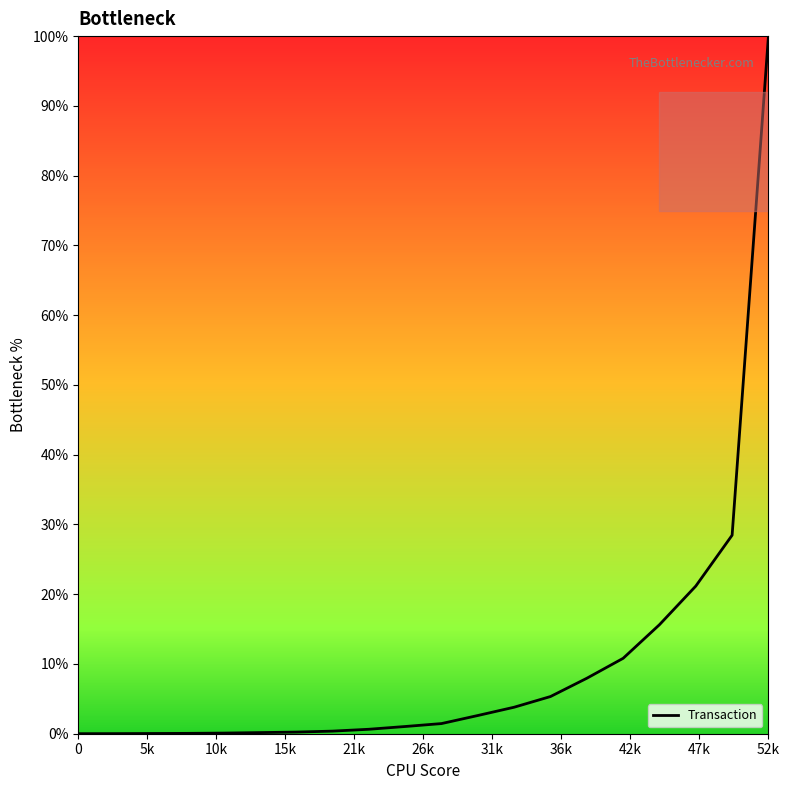

What is the maximum value shown in the chart?

100.0